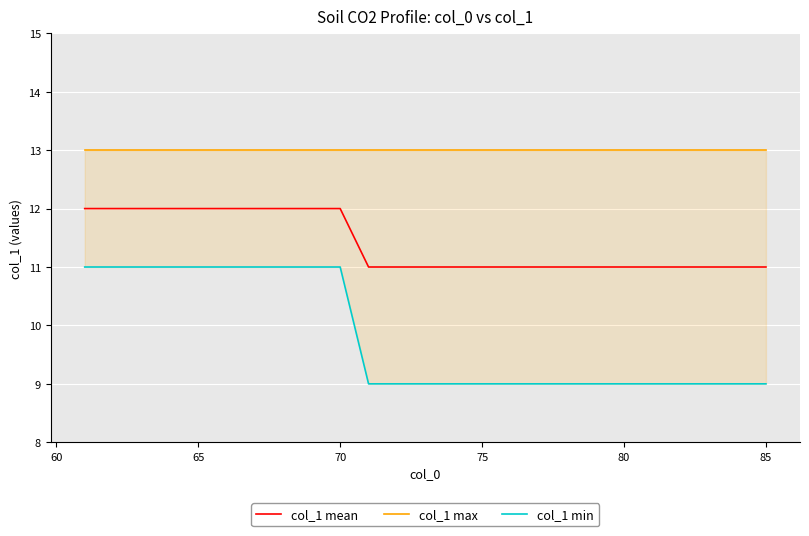

List the series in order of their overall mean, highest first.

col_1 max, col_1 mean, col_1 min